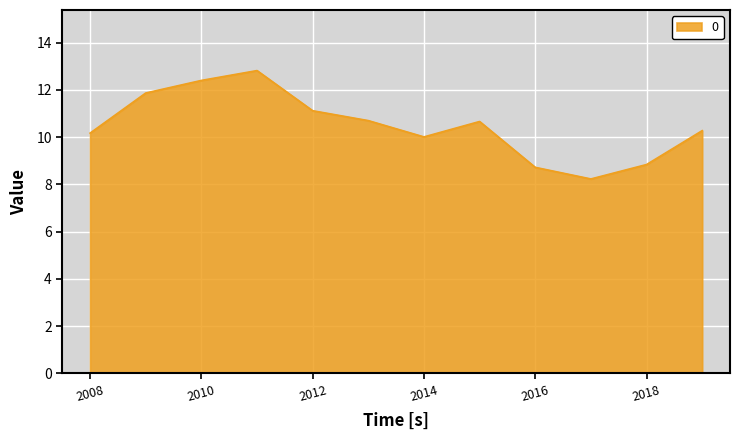

What is the greatest value displayed?

12.8